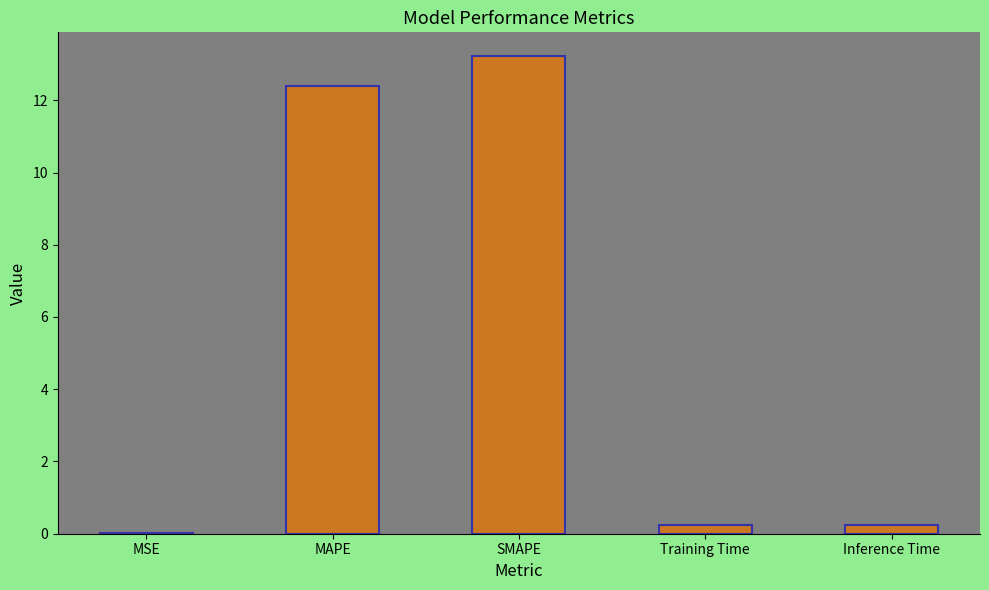

Are the bars horizontal?

No